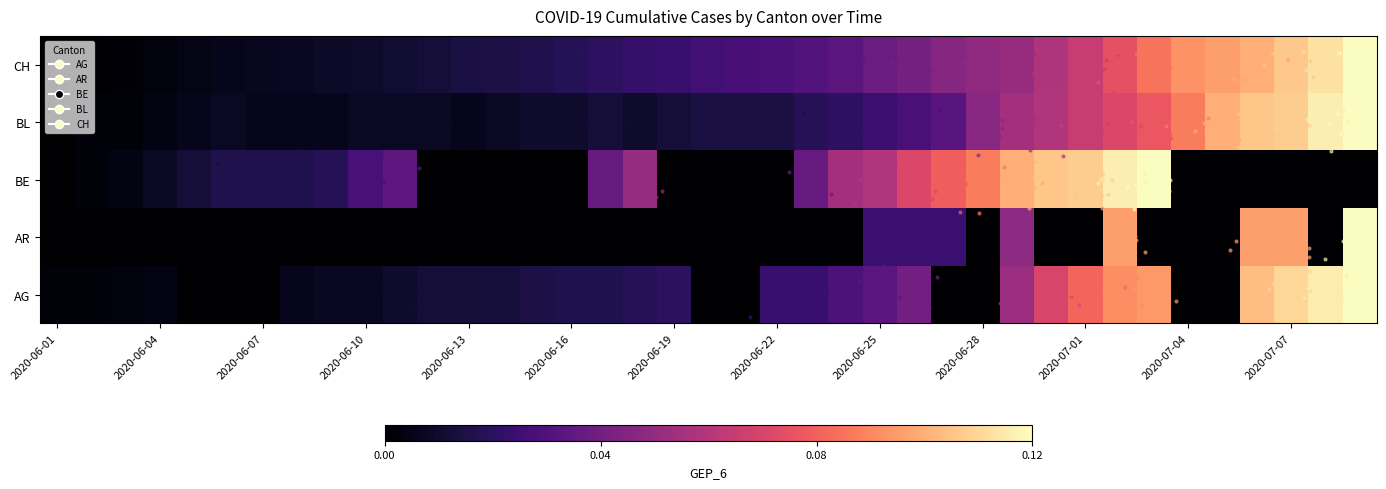

What is the difference between the maximum and minimum values in the CH series?

0.1